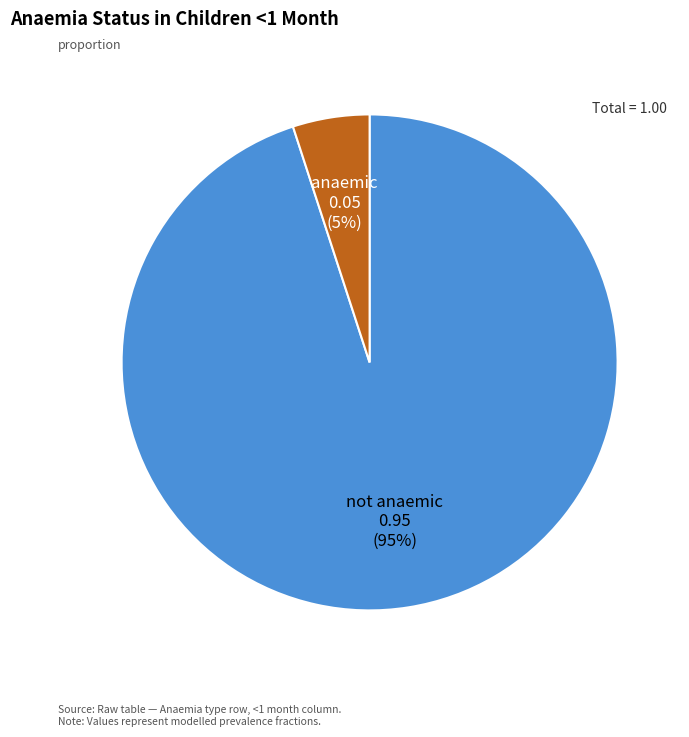

What percentage is the anaemic slice, to the nearest percent?

5%